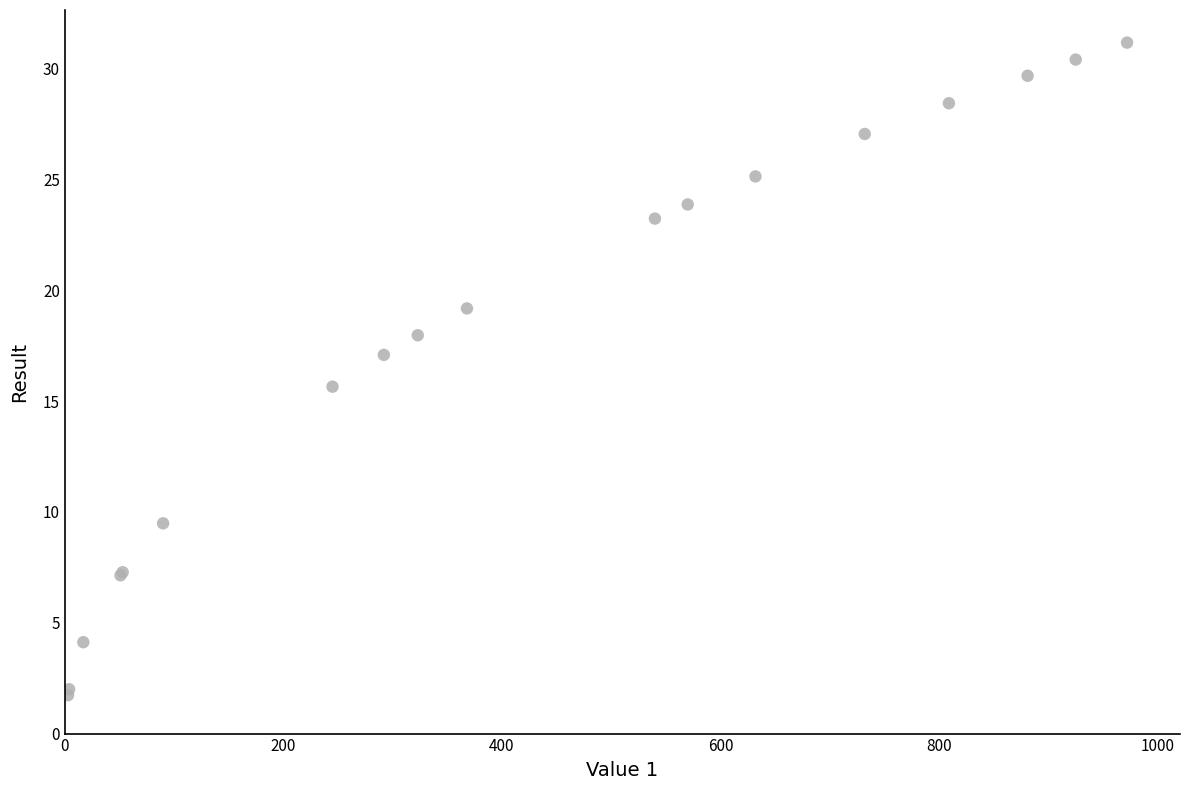

What Y value in the scatter plot is closest to 16?

15.7